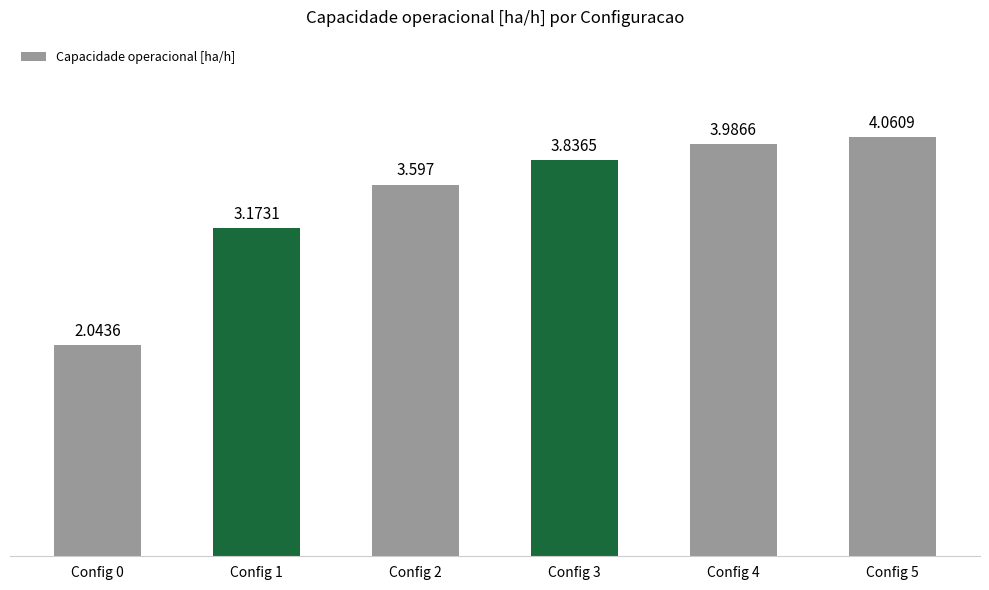

Count the number of values greater than 3.

5